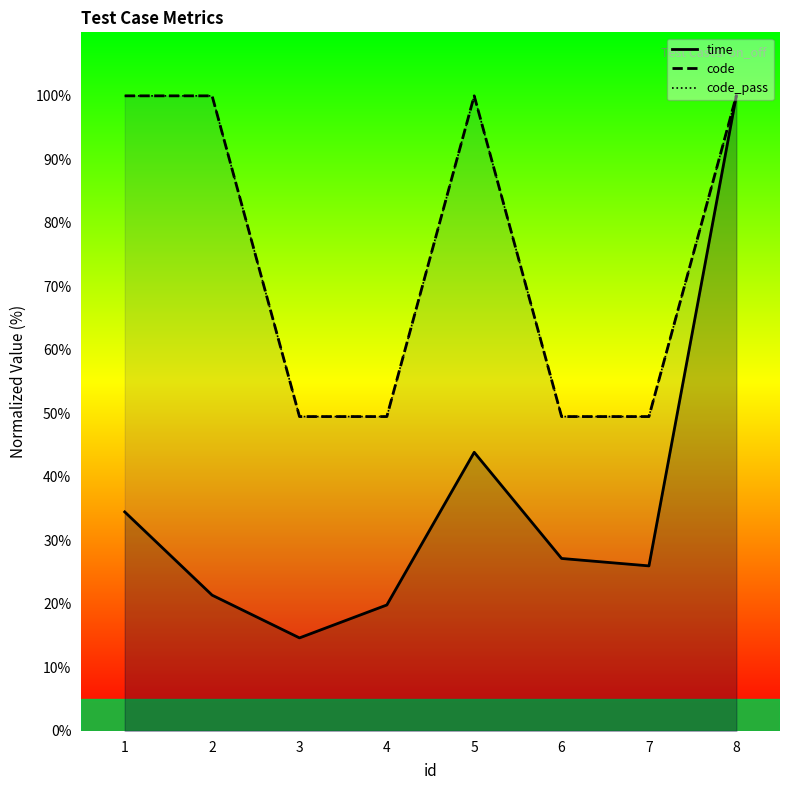

True or false: code_pass has more than 2 interior local peaks.

False